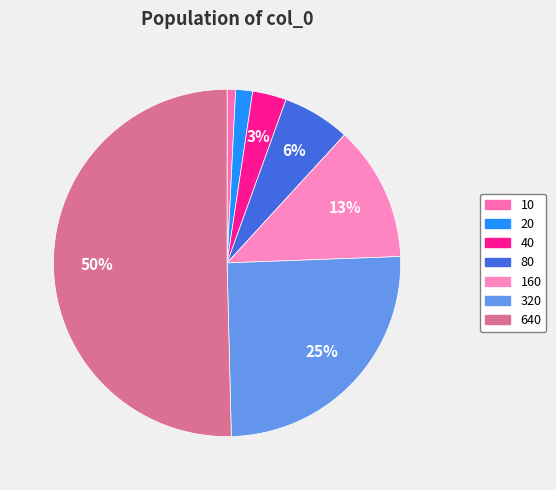

Is the sum of 80 and 320 greater than half?

No